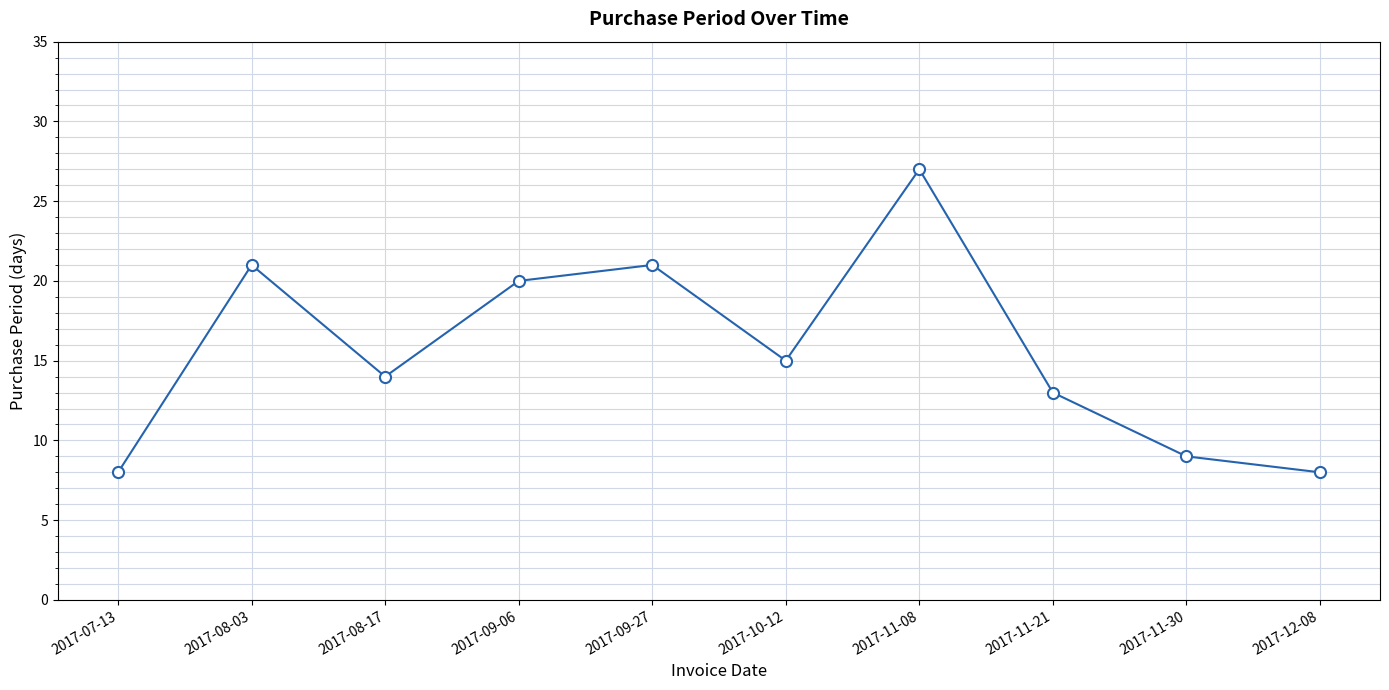

Reading left to right, transcribe all the data shown in this chart.

2017-07-13=8	2017-08-03=21	2017-08-17=14	2017-09-06=20	2017-09-27=21	2017-10-12=15	2017-11-08=27	2017-11-21=13	2017-11-30=9	2017-12-08=8